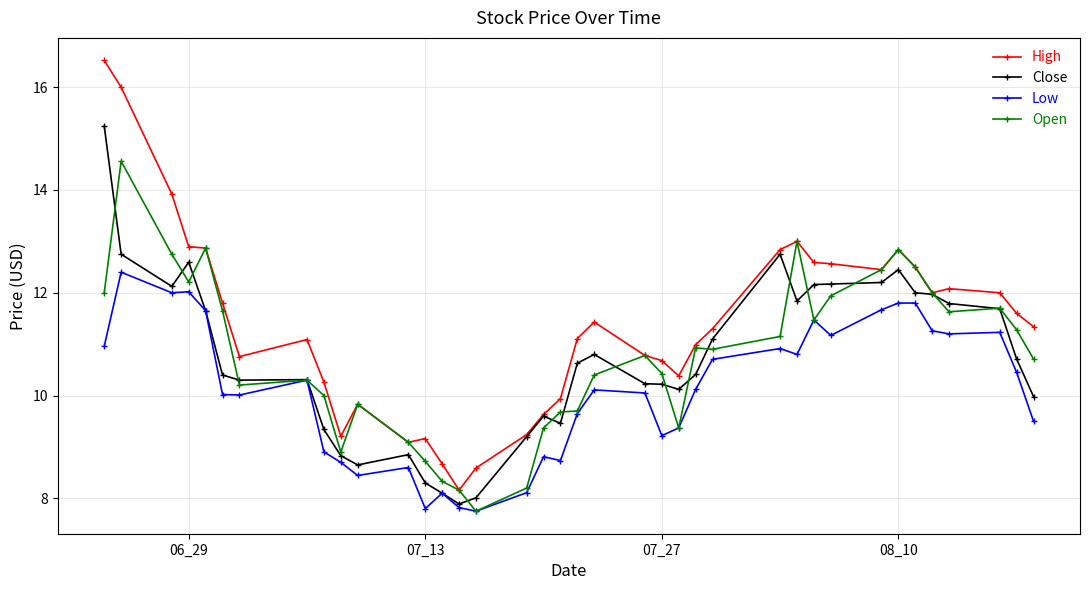

What is the value of the Low point at the 19th from the left?

8.7